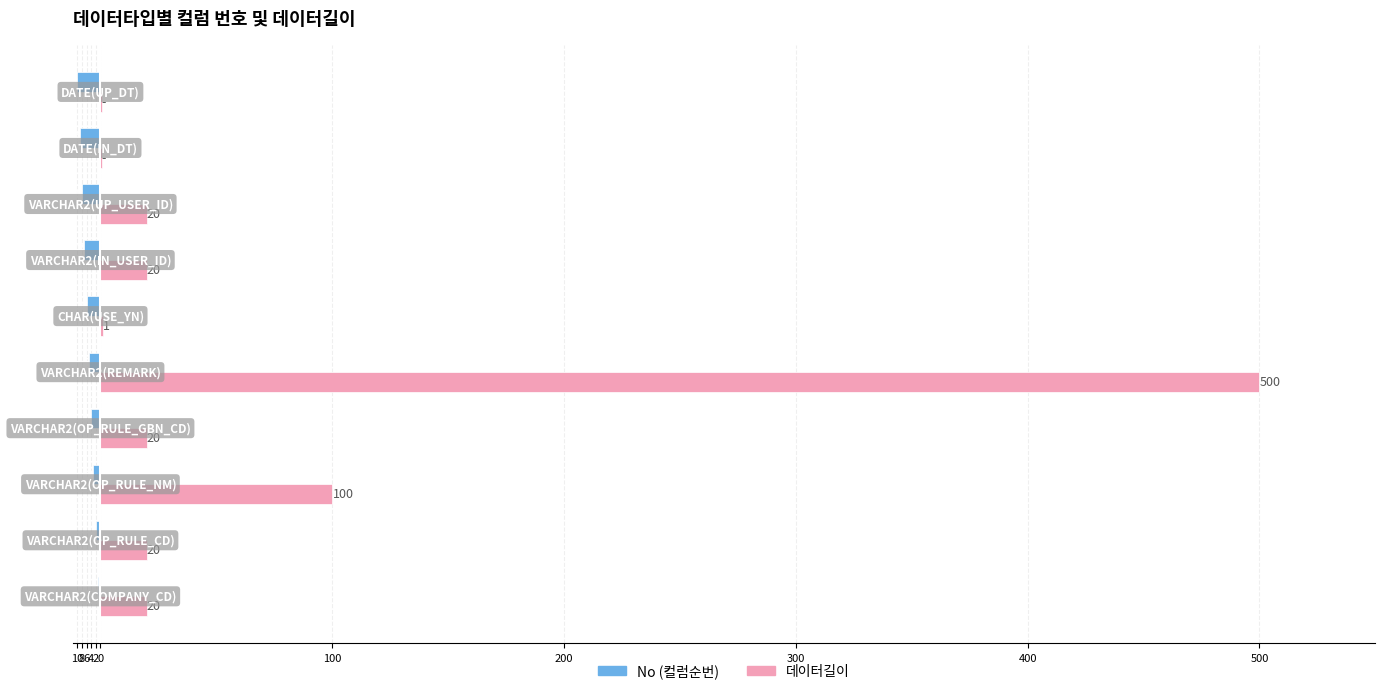

What is the maximum value shown in the chart?

500.0